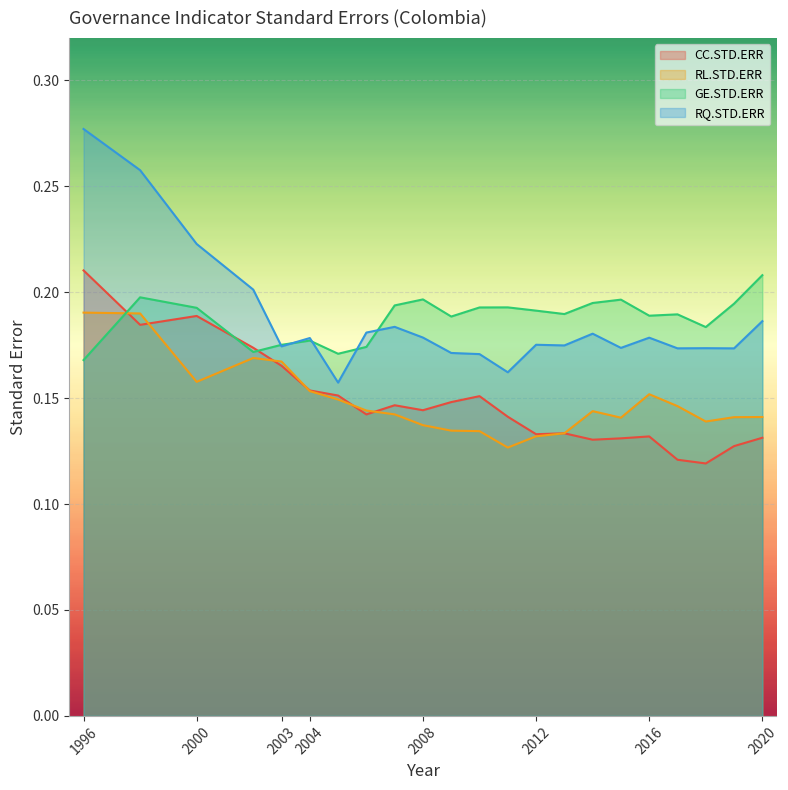

Count the RQ.STD.ERR values in the range 0 to 1.

22